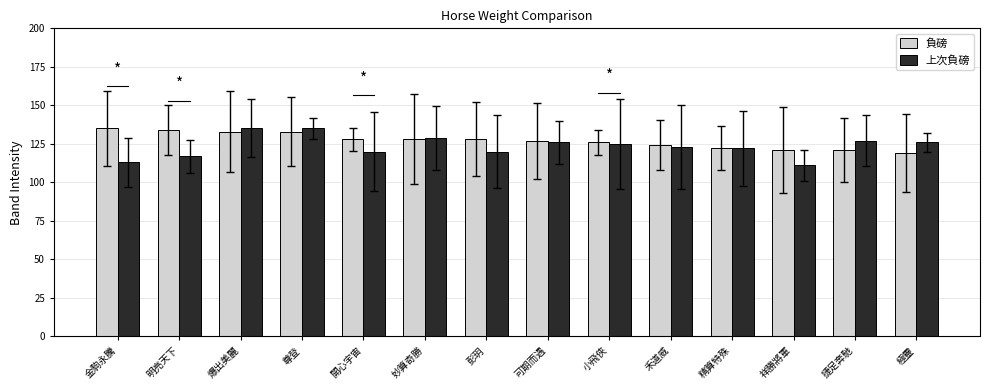

Reading left to right, transcribe all the data shown in this chart.

負磅: 135	134	133	133	128	128	128	127	126	124	122	121	121	119
上次負磅: 113	117	135	135	120	129	120	126	125	123	122	111	127	126